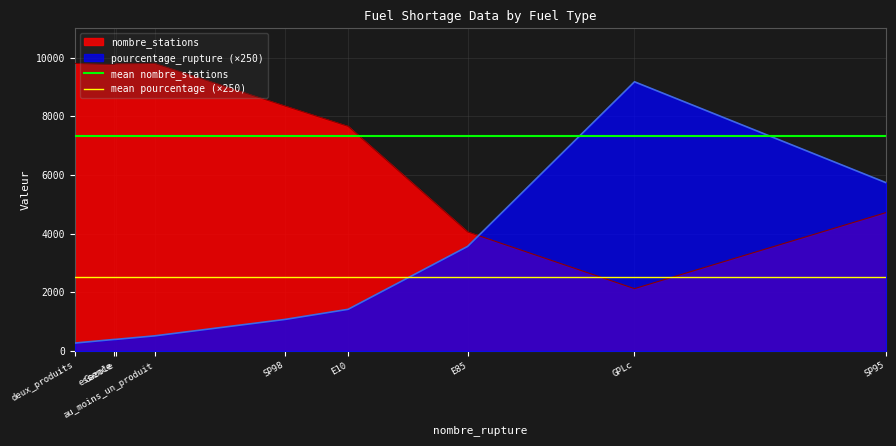

After their last crossing, which series has the higher values: pourcentage_rupture (×250) or nombre_stations?

pourcentage_rupture (×250)